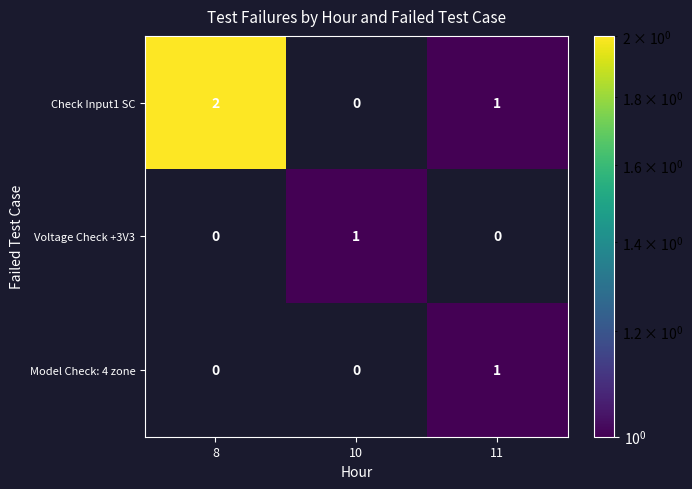

Reading right to left, transcribe all the data shown in this chart.

Check Input1 SC: 11=1	10=0	8=2
Voltage Check +3V3: 11=0	10=1	8=0
Model Check: 4 zone: 11=1	10=0	8=0